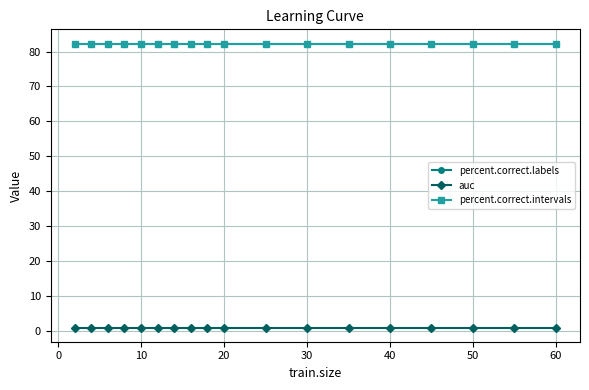

What is the lowest value of the percent.correct.labels series?

82.3